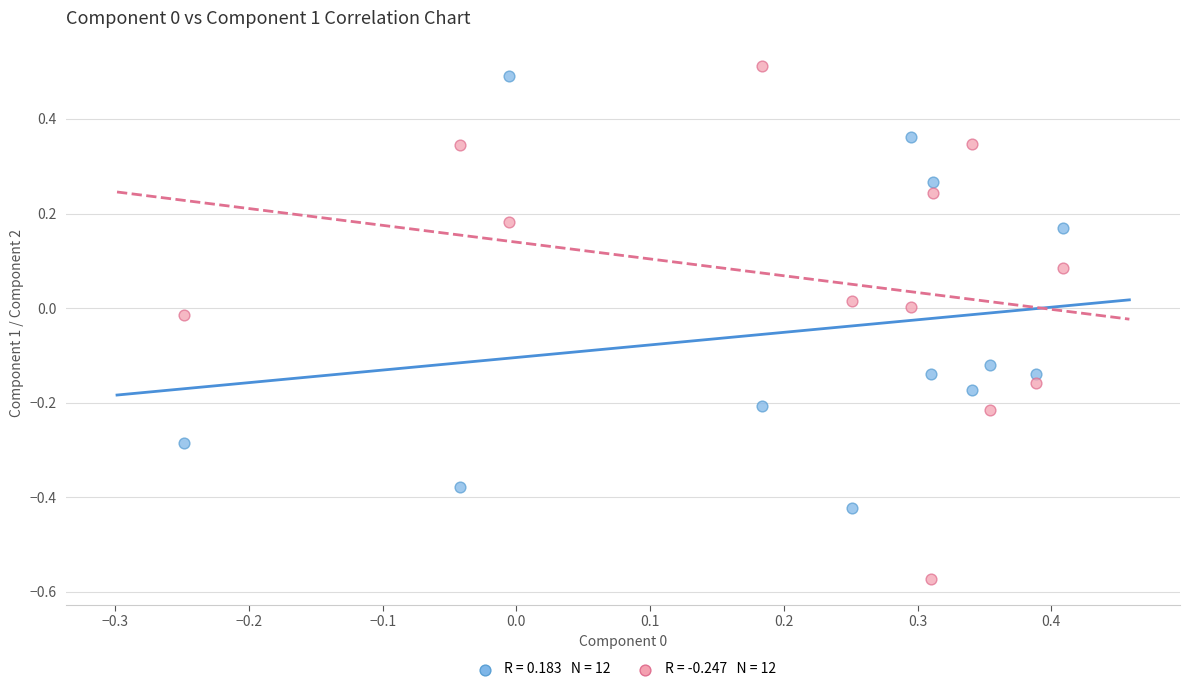

Across all data points, what is the range of X values (max minus min)?

0.7